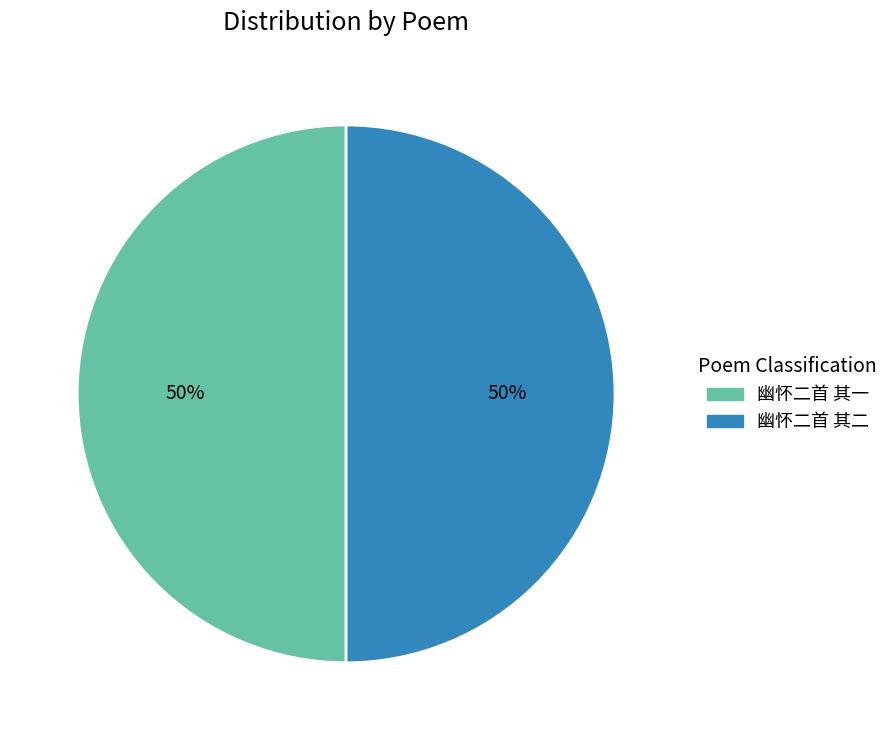

How many slices are in this pie chart?

2